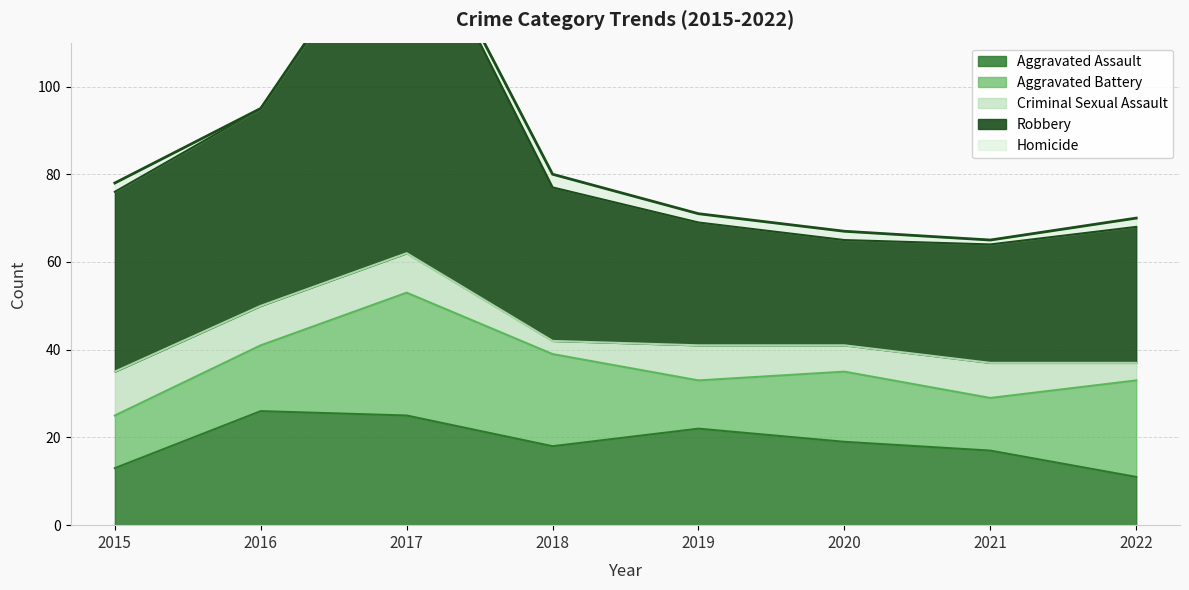

Which category has the highest value in the Homicide series?

2018